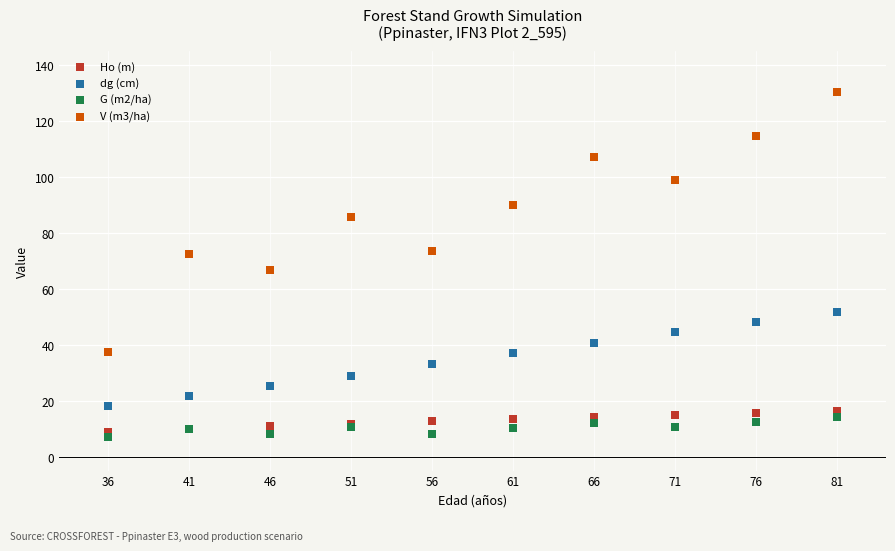

What is the X range (max minus min) for the scatter plot?

45.0